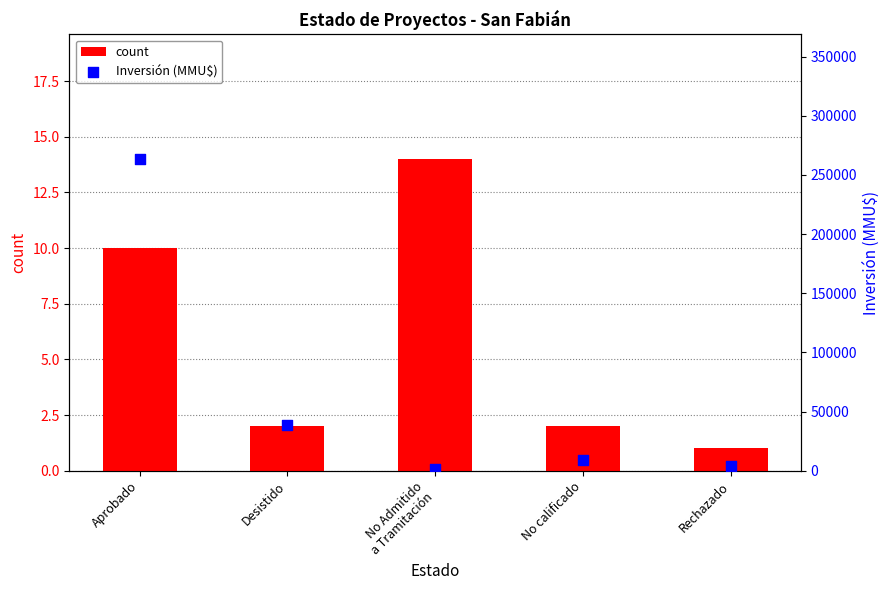

Which series has the widest spread of Y values?

Inversión (MMU$)